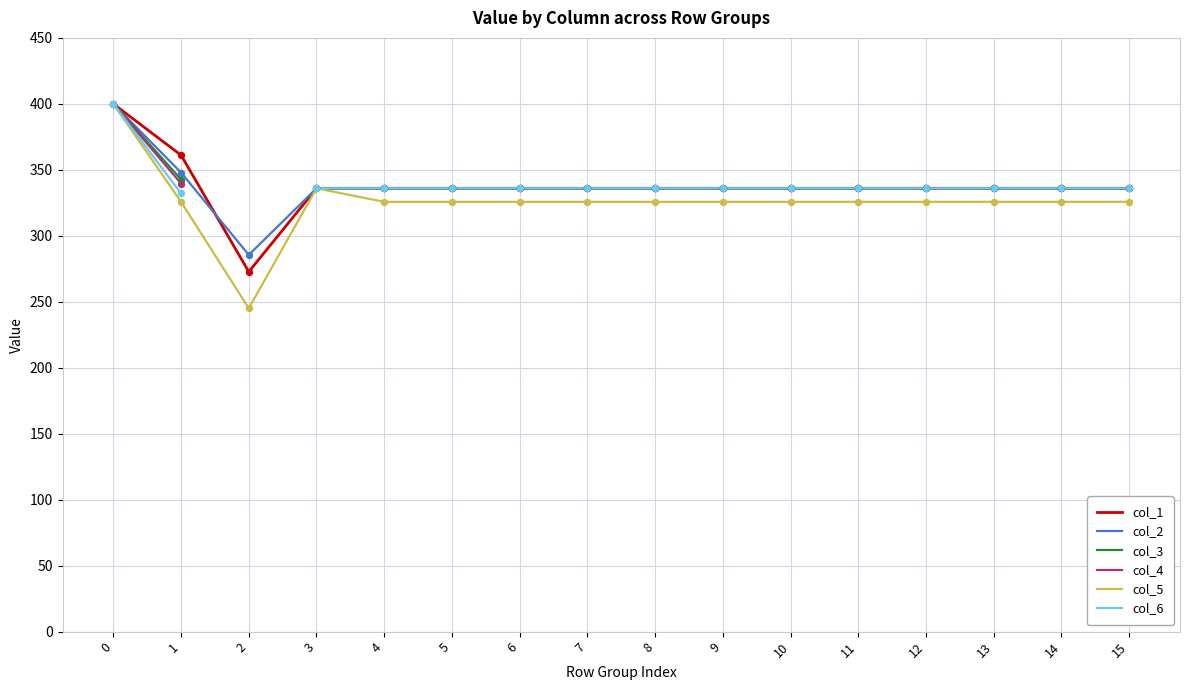

Which series reaches the minimum Y coordinate?

col_5